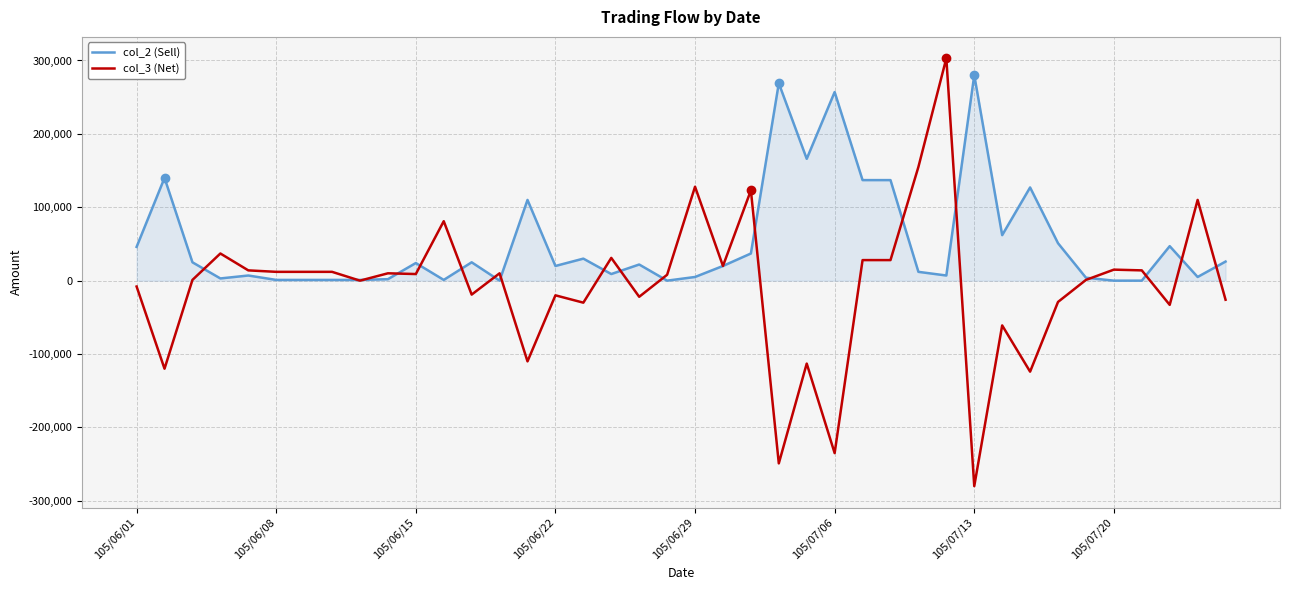

Which series ends up on top after the final intersection of col_2 (Sell) and col_3 (Net)?

col_2 (Sell)